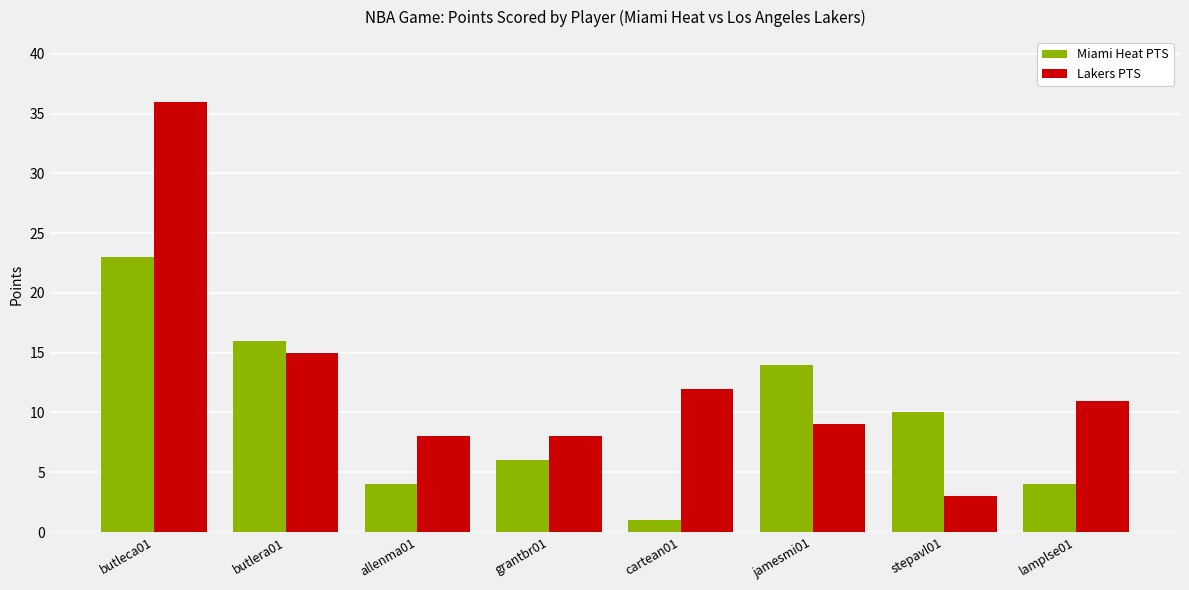

What is the difference between the highest and lowest values at butlera01?

1